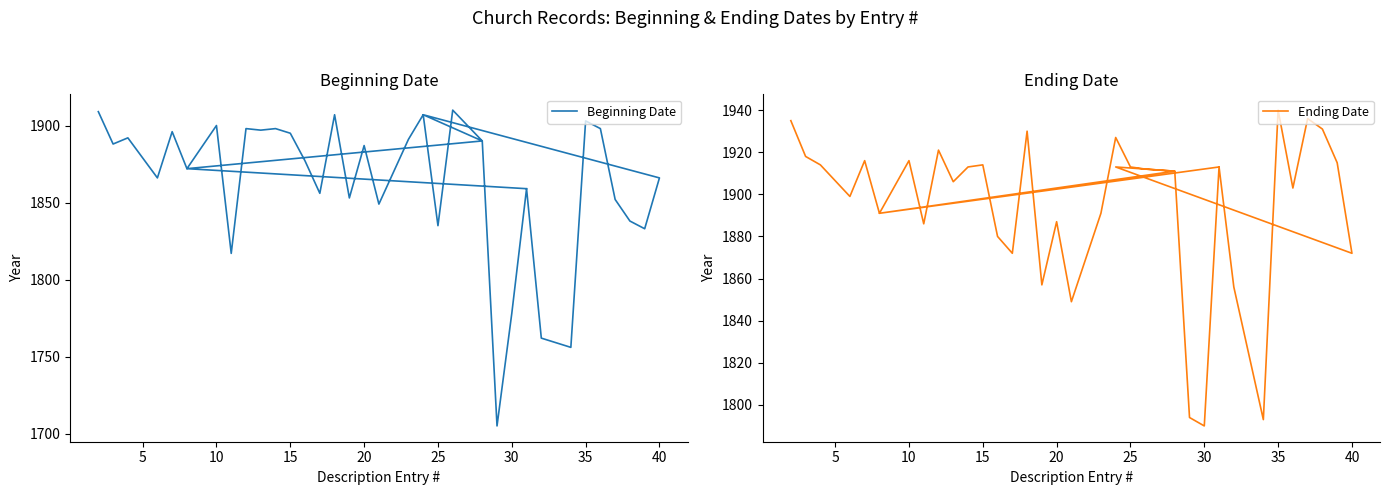

True or false: Ending Date and Beginning Date intersect in this chart.

False